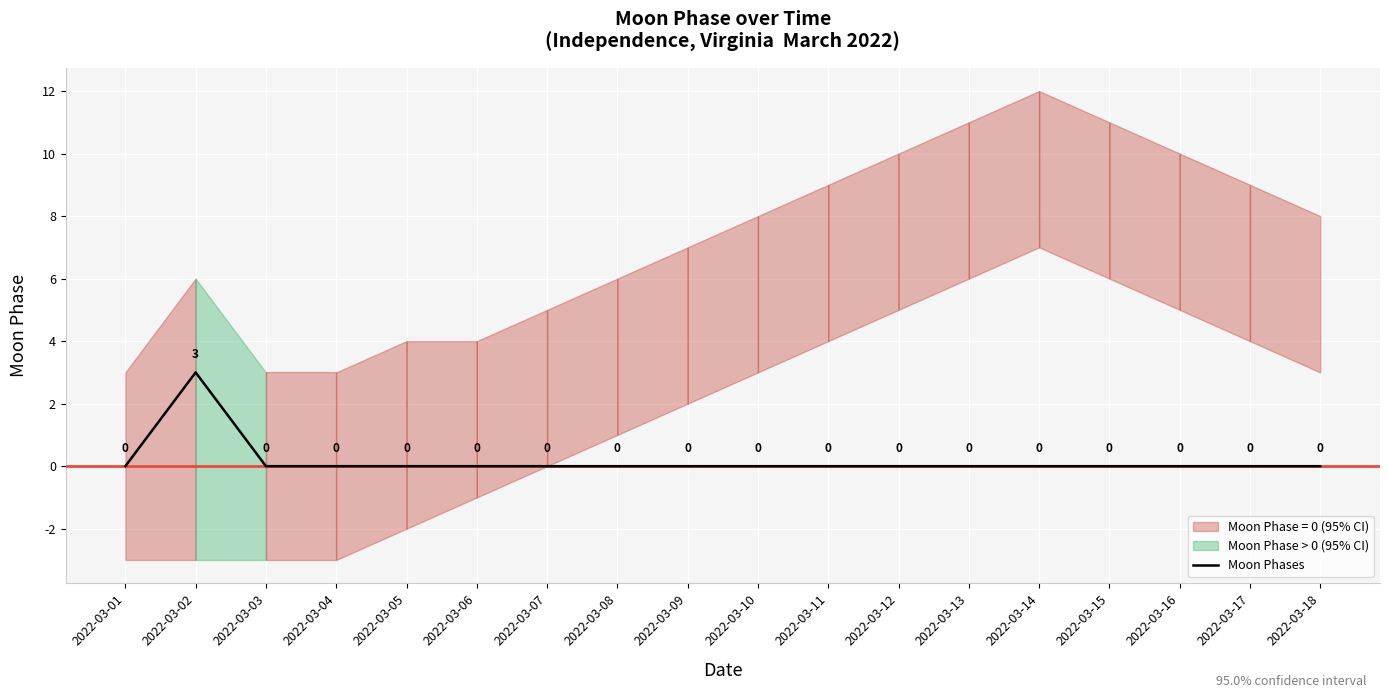

List the labels in order of value, largest first.

2022-03-02, 2022-03-01, 2022-03-03, 2022-03-04, 2022-03-05, 2022-03-06, 2022-03-07, 2022-03-08, 2022-03-09, 2022-03-10, 2022-03-11, 2022-03-12, 2022-03-13, 2022-03-14, 2022-03-15, 2022-03-16, 2022-03-17, 2022-03-18